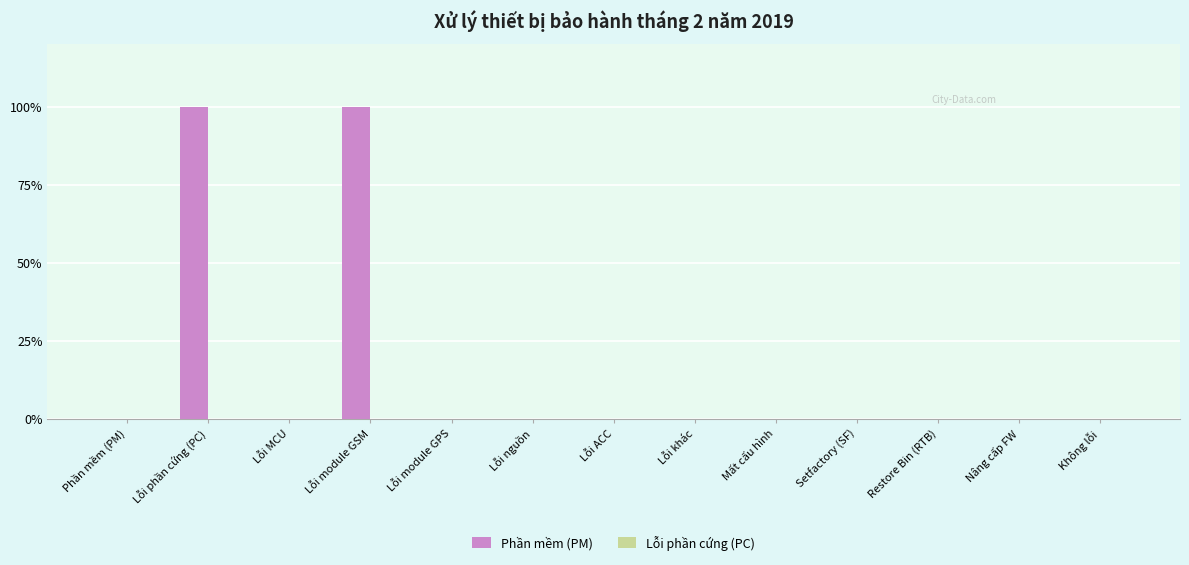

Reading left to right, list all the values displayed in this chart.

Phần mềm (PM)=0	Lỗi phần cứng (PC)=100	Lỗi MCU=0	Lỗi module GSM=100	Lỗi module GPS=0	Lỗi nguồn=0	Lỗi ACC=0	Lỗi khác=0	Mất cấu hình=0	Setfactory (SF)=0	Restore Bin (RTB)=0	Nâng cấp FW=0	Không lỗi=0